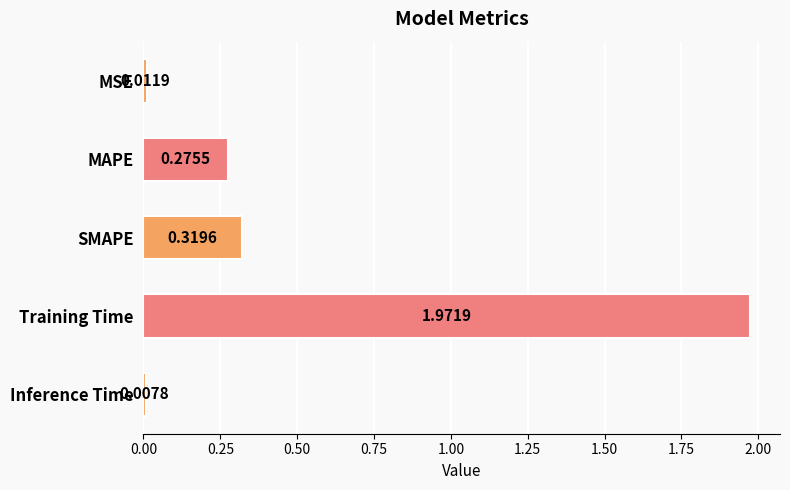

What is the average value?

0.5